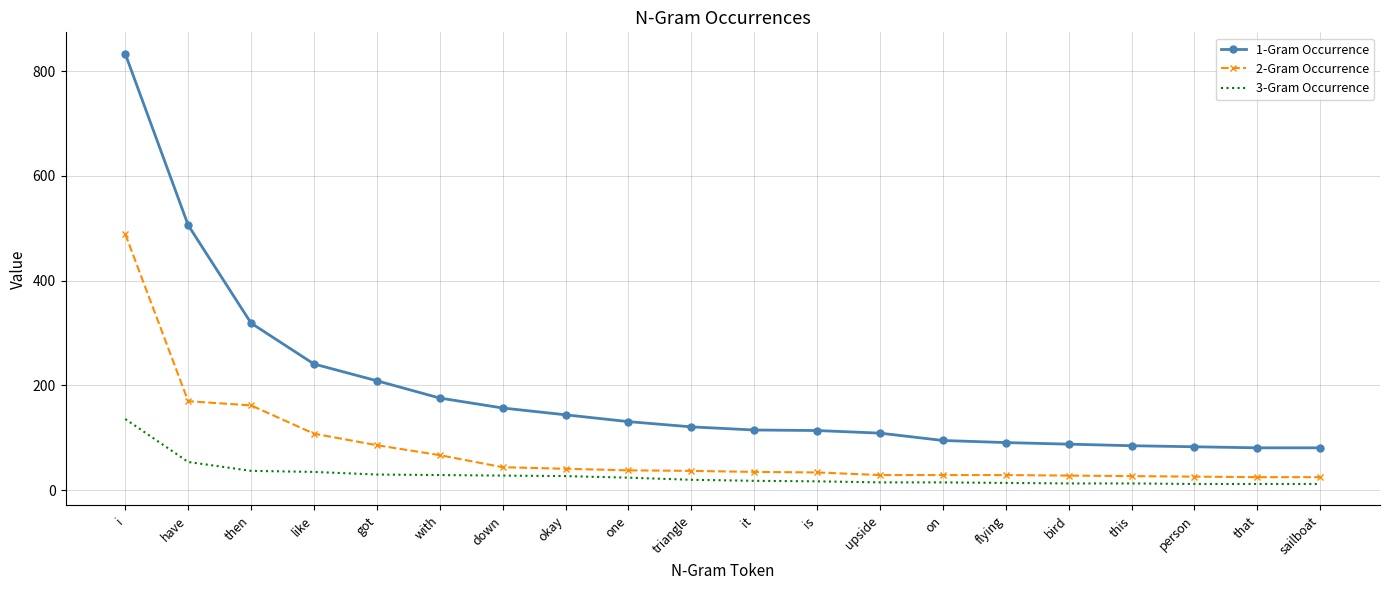

Which series changed the most between then and like?

1-Gram Occurrence